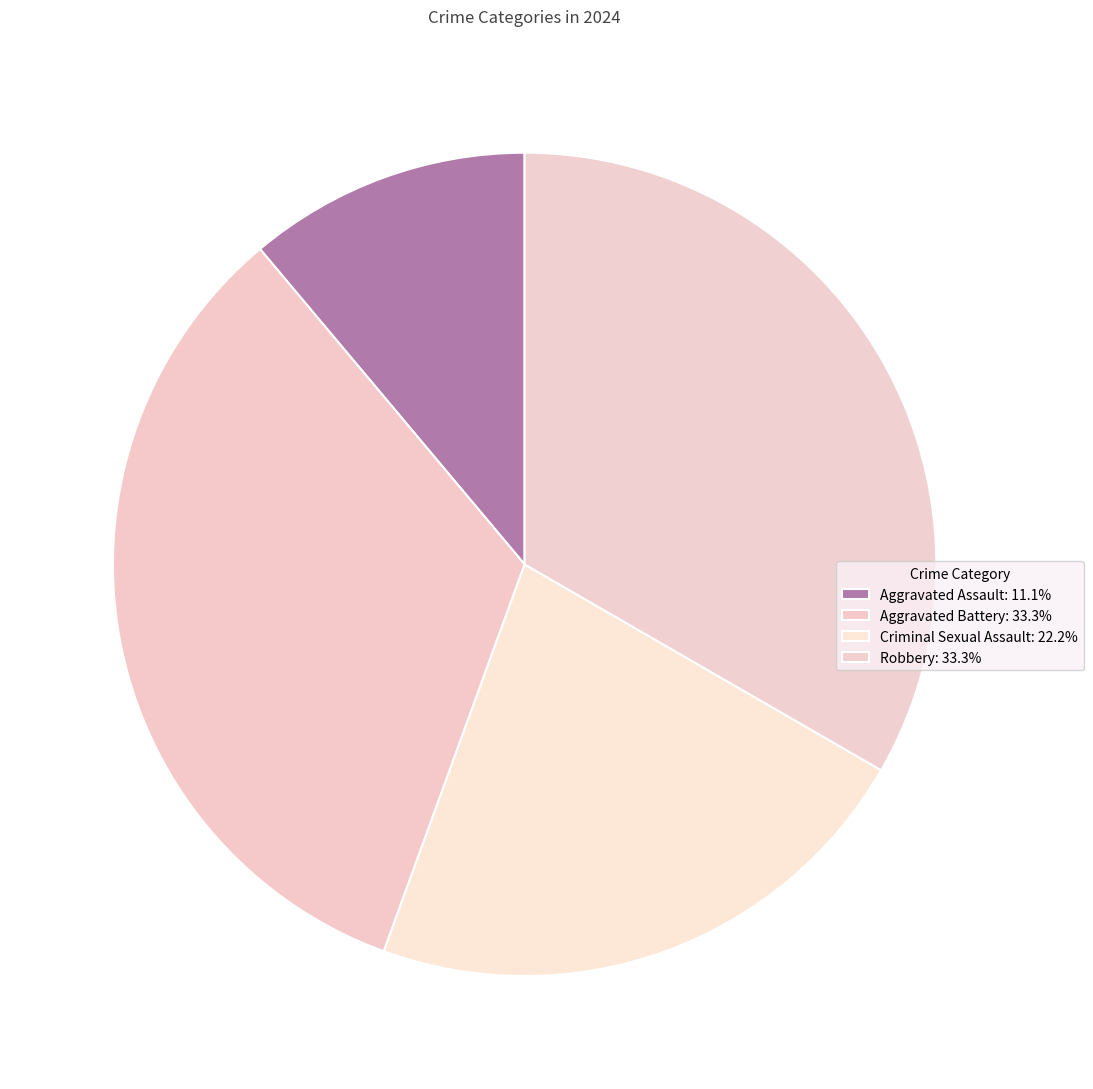

How many segments does this pie chart have?

4